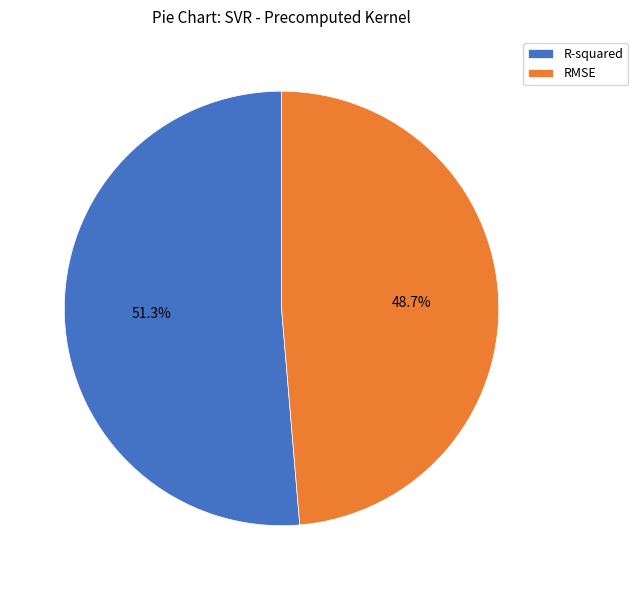

Do RMSE and R-squared together represent more than half of the pie?

Yes